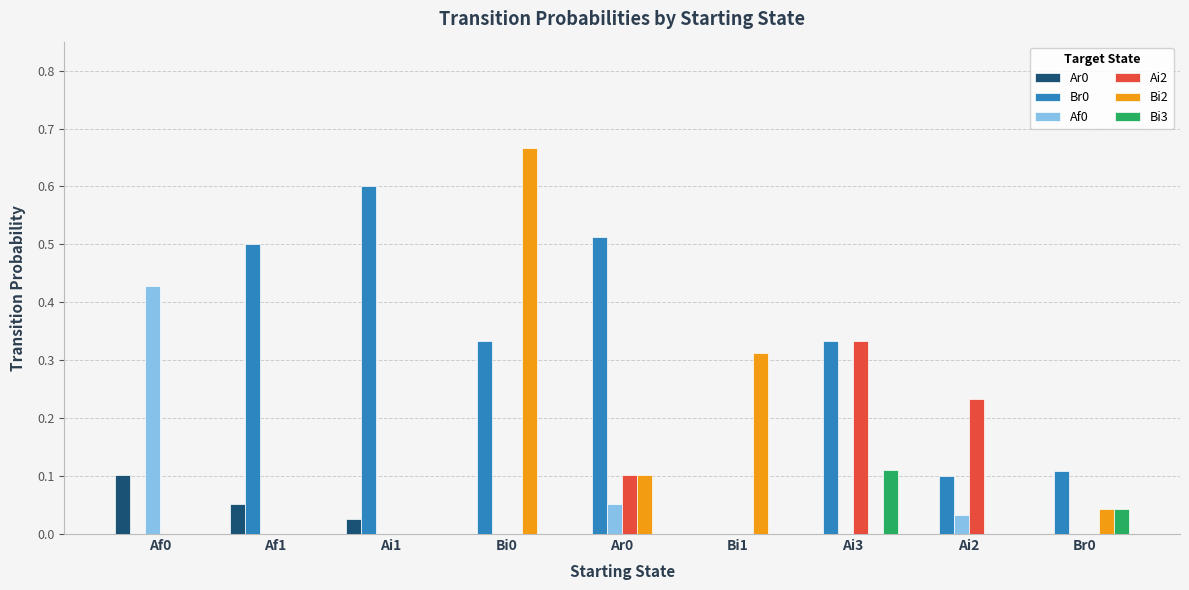

How many distinct data groups are displayed?

6